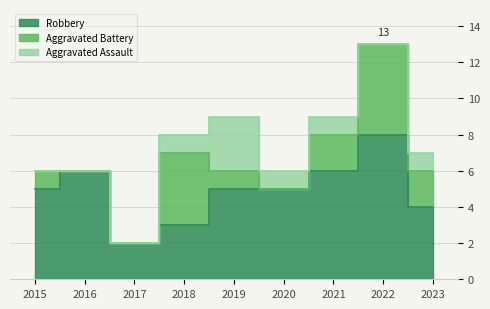

What is the sum of all Robbery values?

44